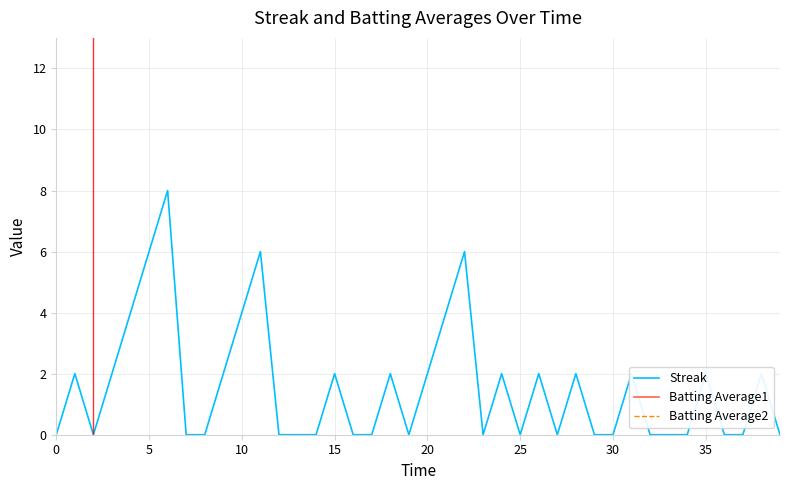

Rank the series at 9 from lowest to highest value.

Streak, Batting Average2, Batting Average1